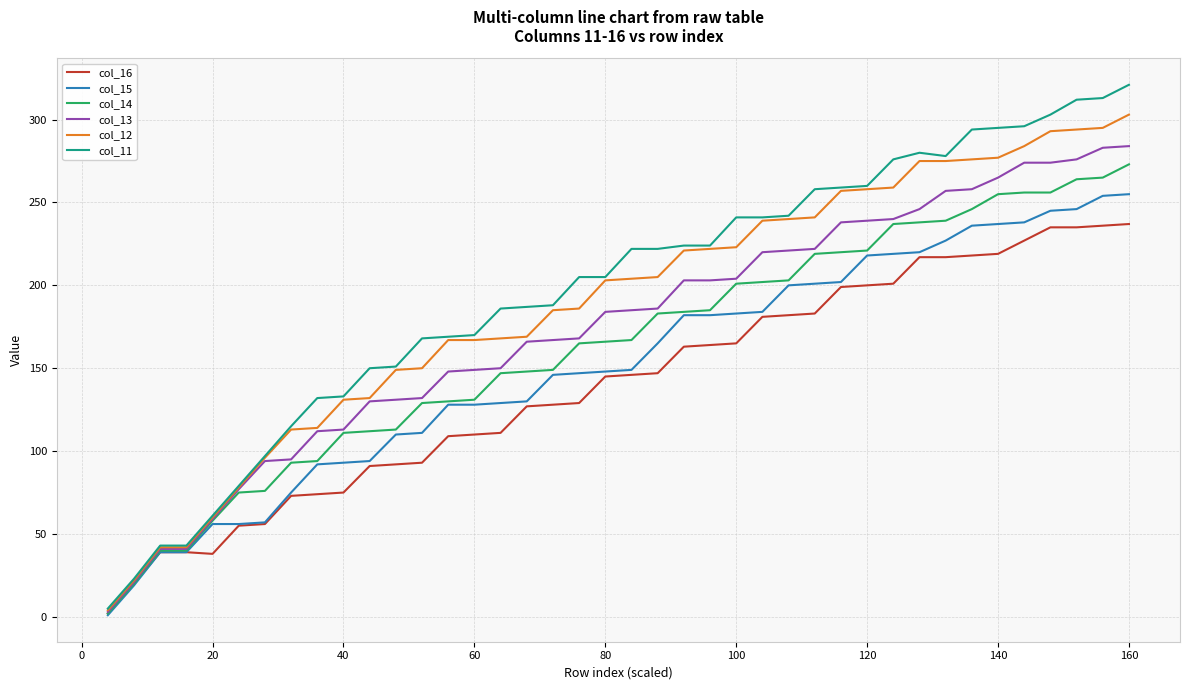

List the series in order of their overall mean, highest first.

col_11, col_12, col_13, col_14, col_15, col_16